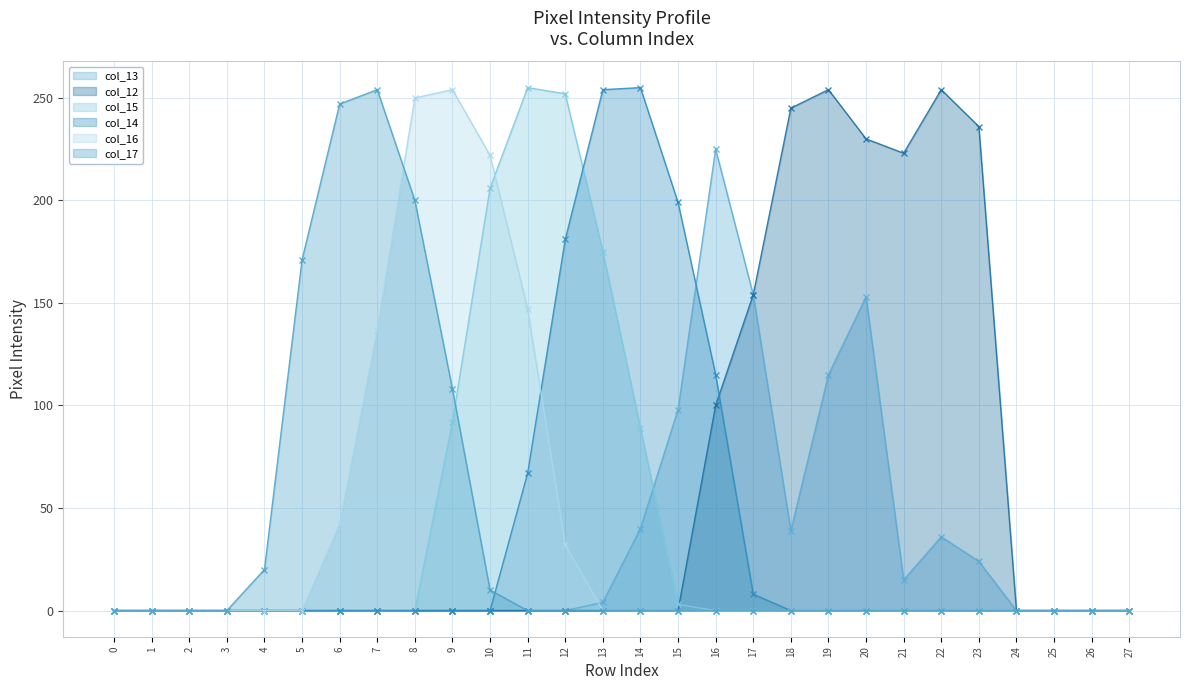

What is the spread (max minus min) of values at 17?

154